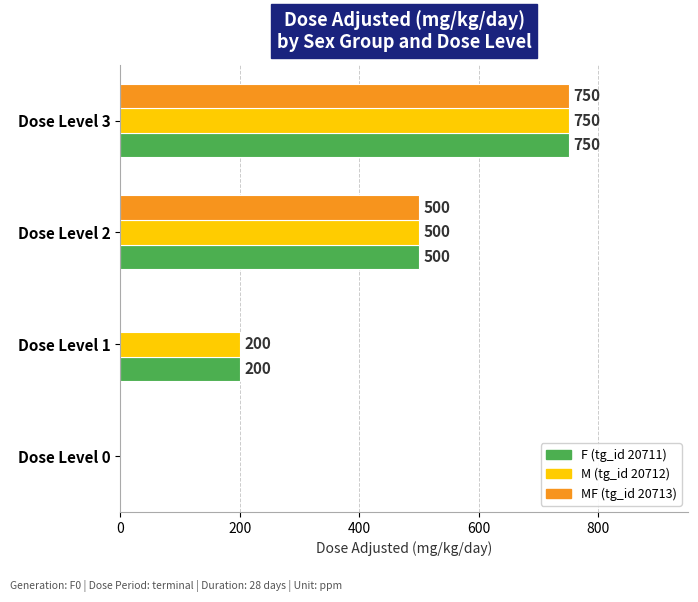

At which category is the sum across all series the highest?

Dose Level 3